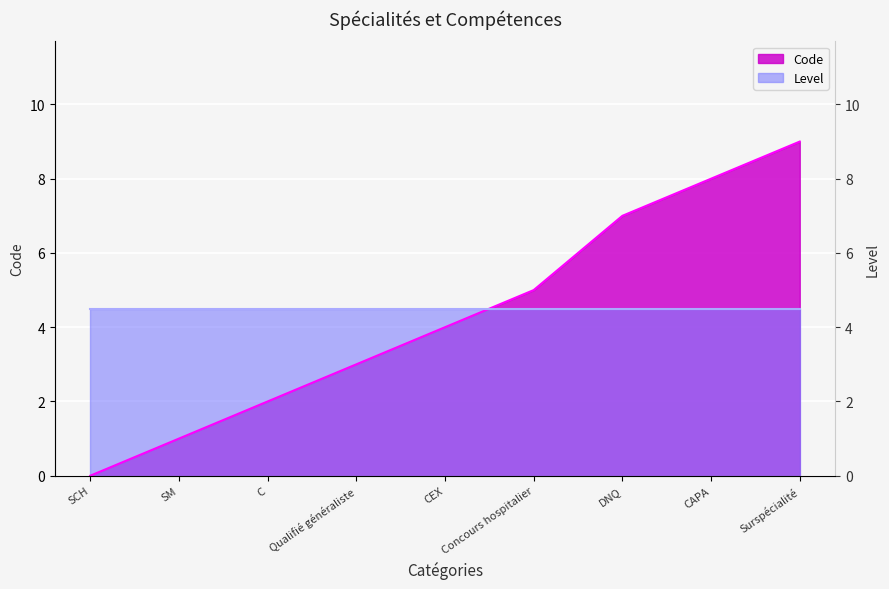

What is the value of the 8th point from the left?

8